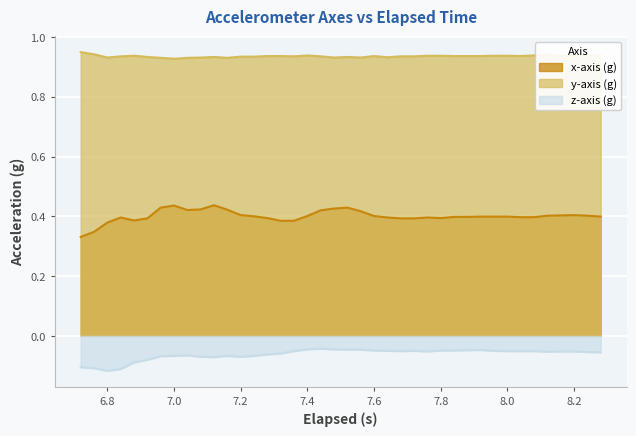

Rank the series by their maximum value, from lowest to highest.

z-axis (g), x-axis (g), y-axis (g)